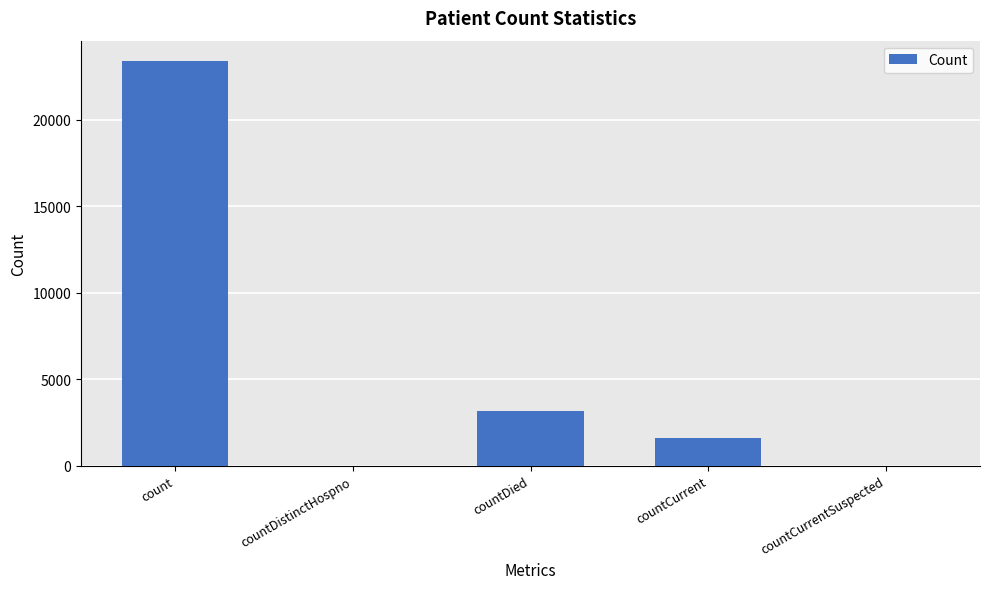

Which label corresponds to the largest value in the chart?

count